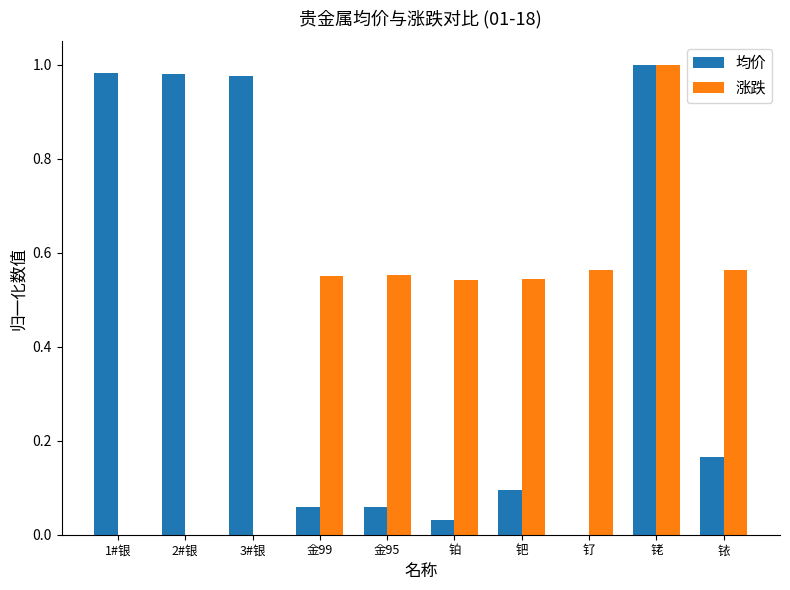

How many categories are shown in the chart?

10